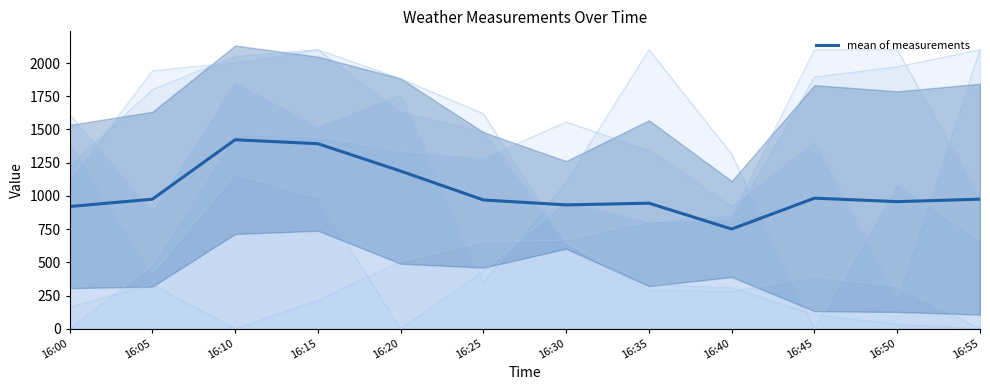

The chart shows a value of 1529.9 at 16:55. True or false?

False